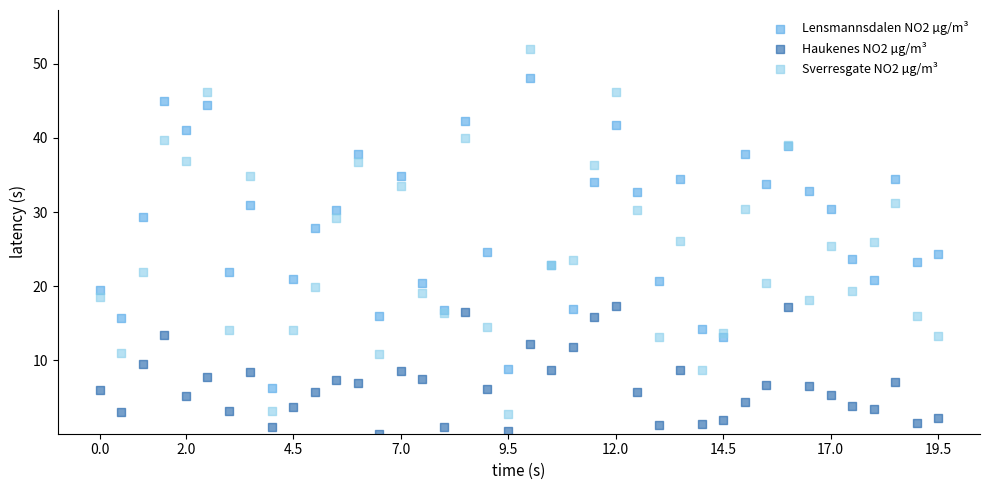

Which series contains the lowest Y value?

Haukenes NO2 µg/m³